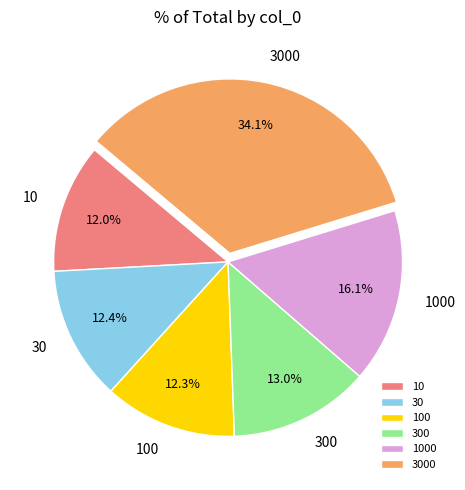

What is the largest slice in the pie chart?

3000